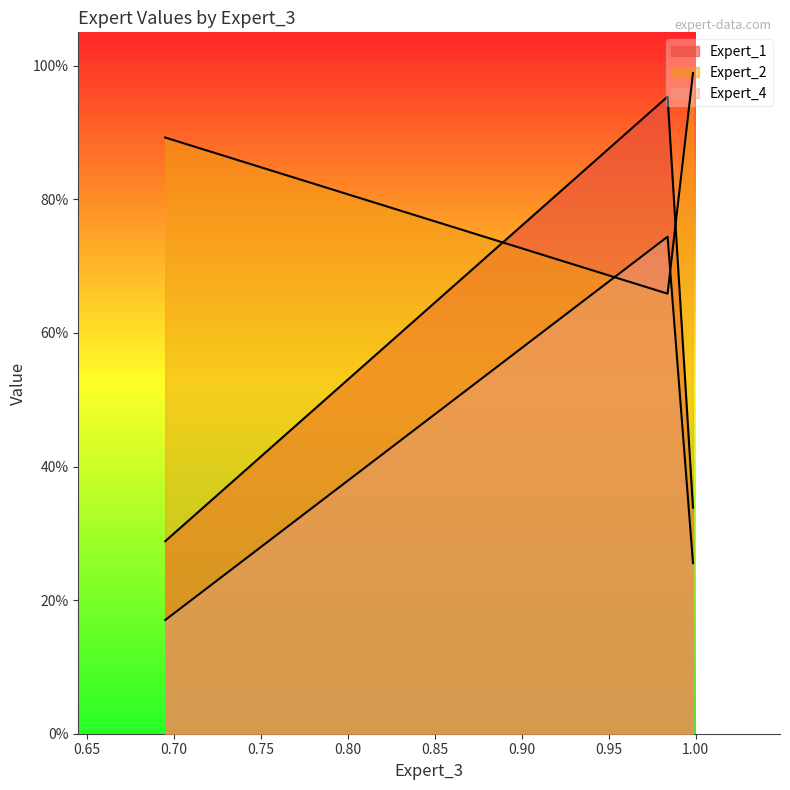

Is the value of Expert_2 at 0.998392428060719 greater than the value of Expert_4 at 0.6950935168922009?

No